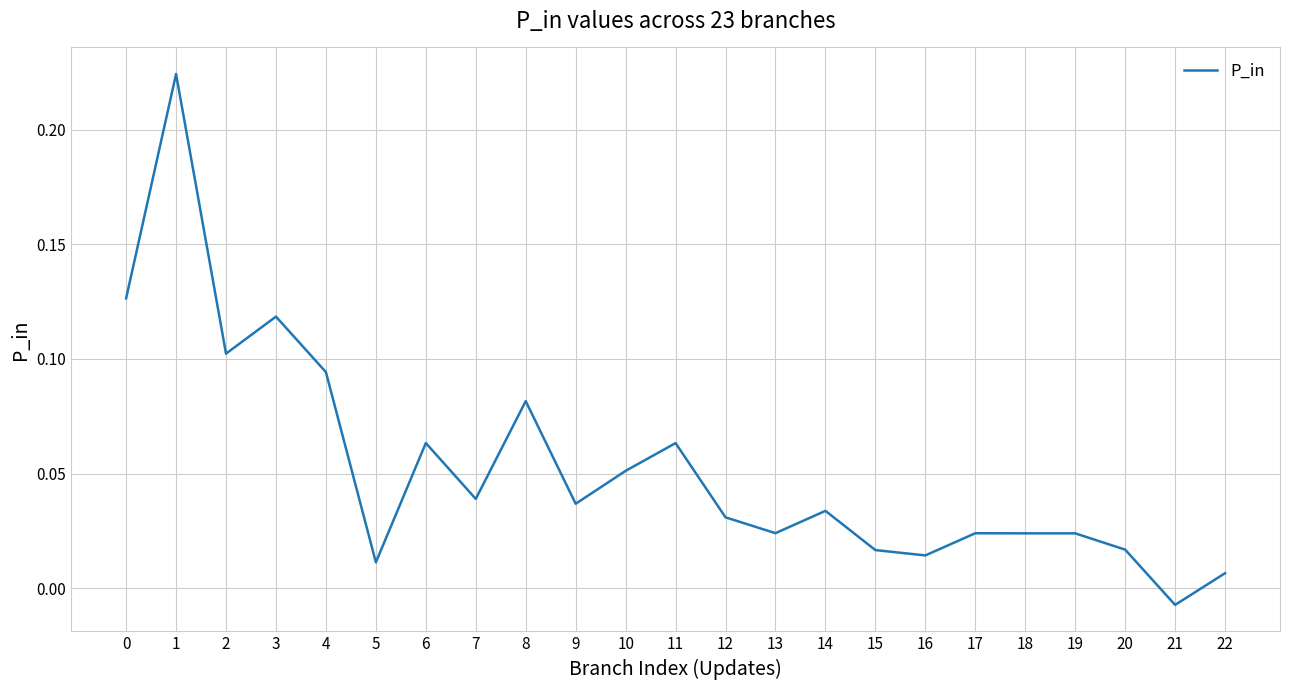

Which category has the lowest value across all series?

21